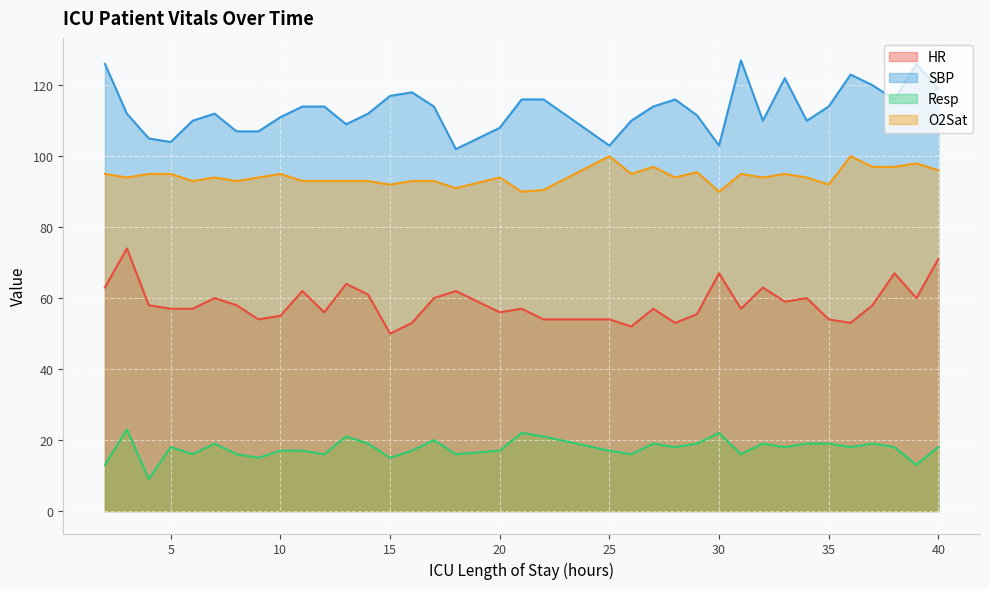

What is the total value across all series at 18?

271.0